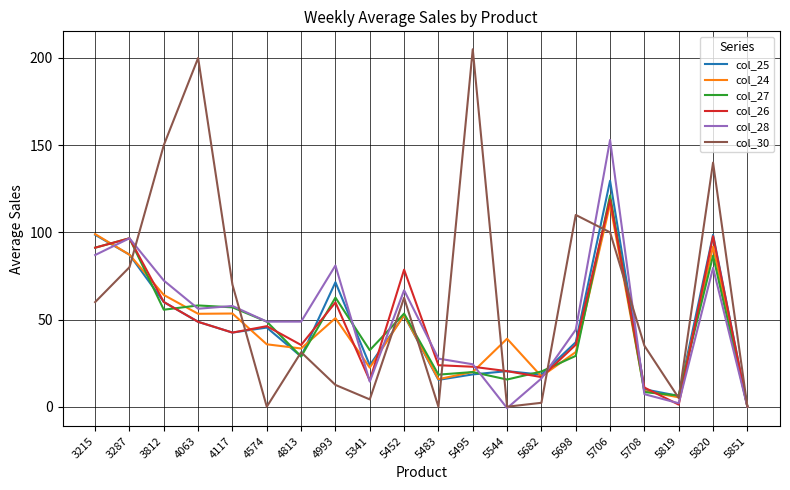

Which series has the widest spread of values?

col_30